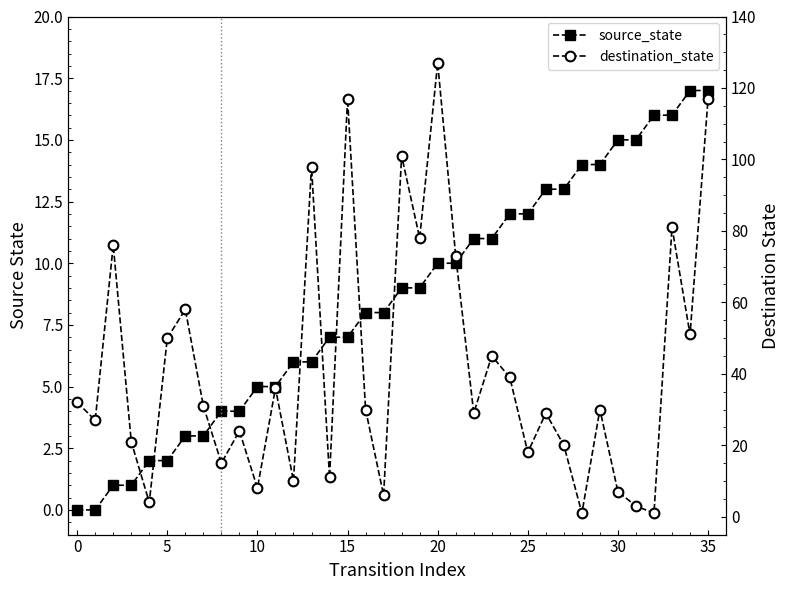

At which category is the sum across all series the highest?

20